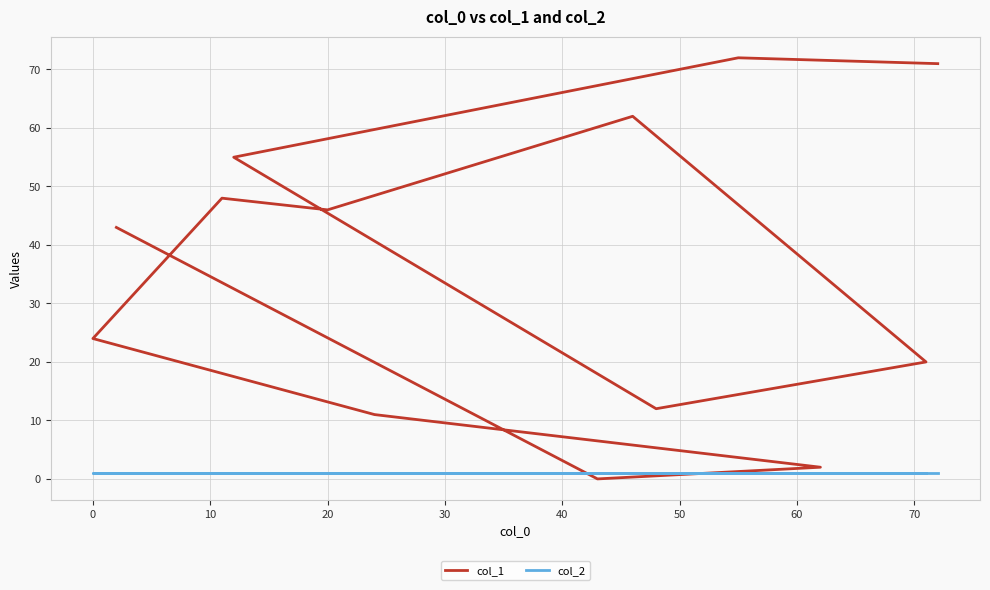

Is this an area chart (filled region under the line)?

No